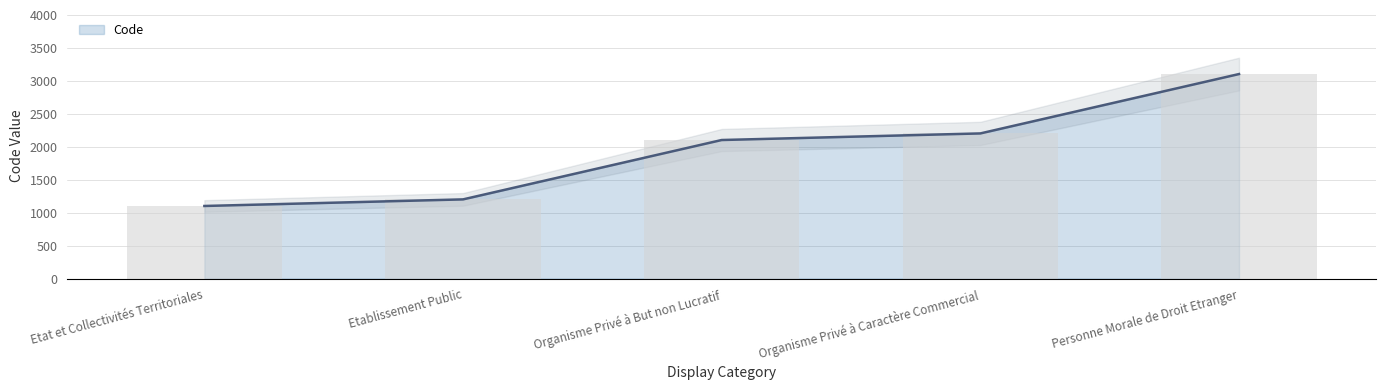

What is the value of the 2nd bar from the left?

1200